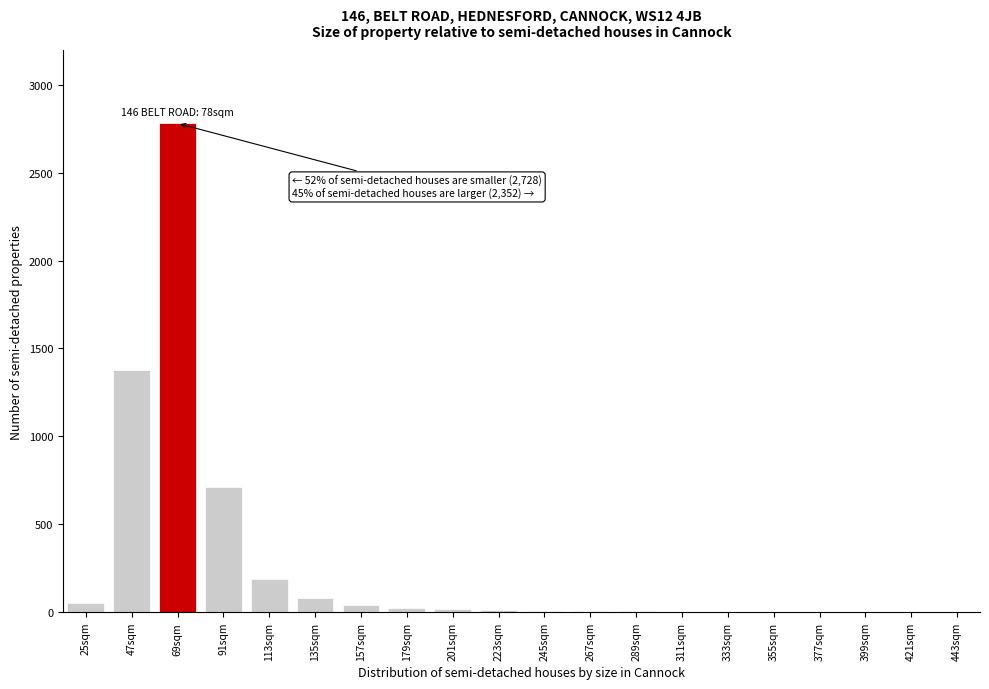

What is the sum of all values?

5320